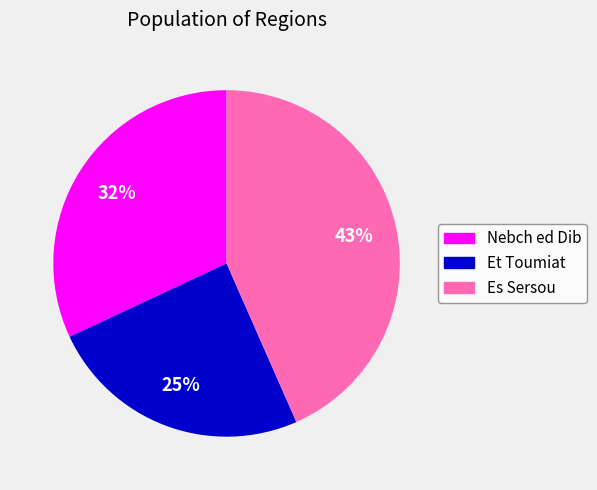

Is it true that Es Sersou is 43% of the pie?

True